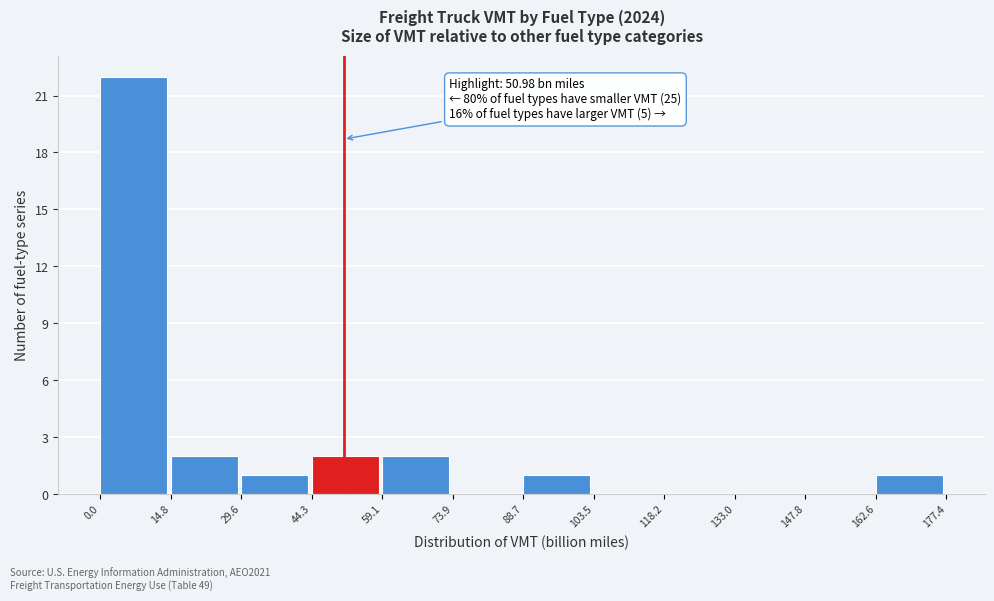

Which range on the x-axis has the tallest bar?

0.0 to 14.8